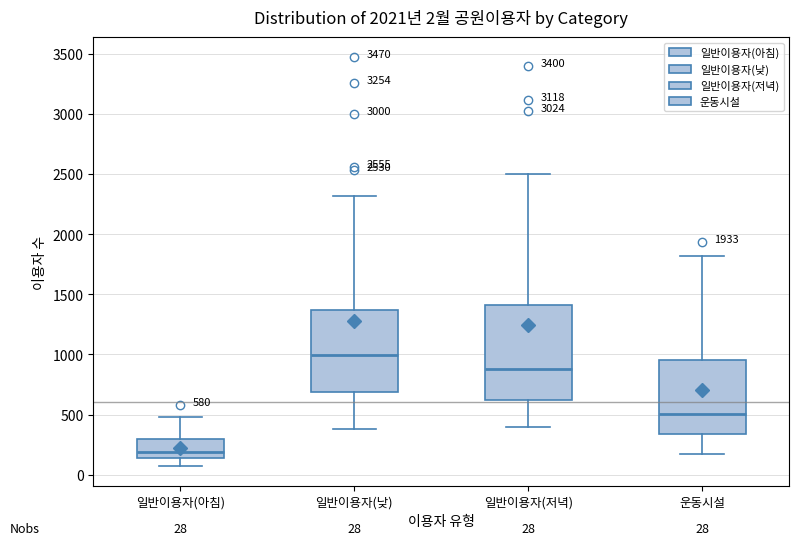

Which box's median line is the lowest?

일반이용자(아침)